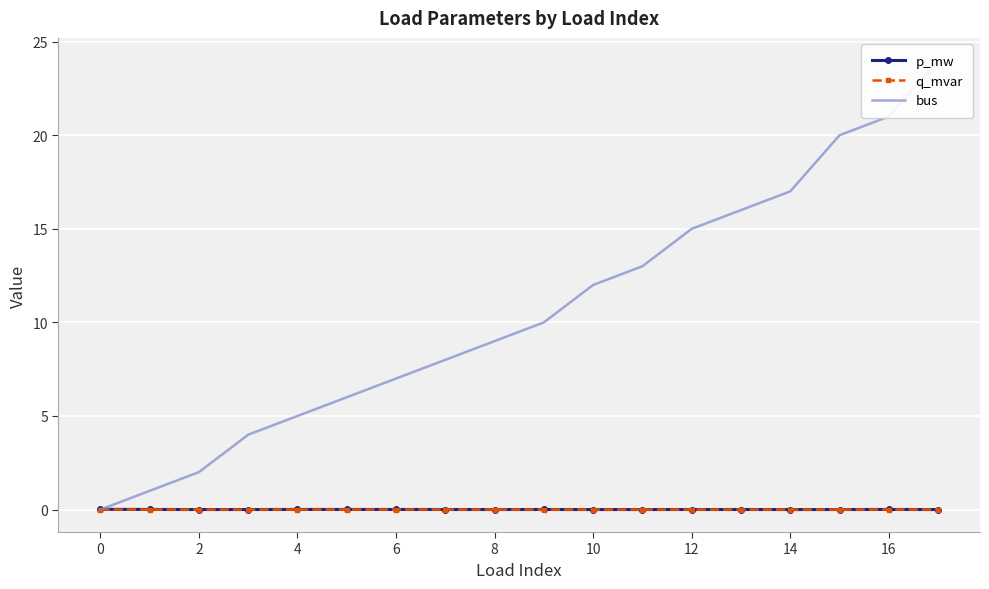

Which series ends up on top after the final intersection of q_mvar and bus?

bus